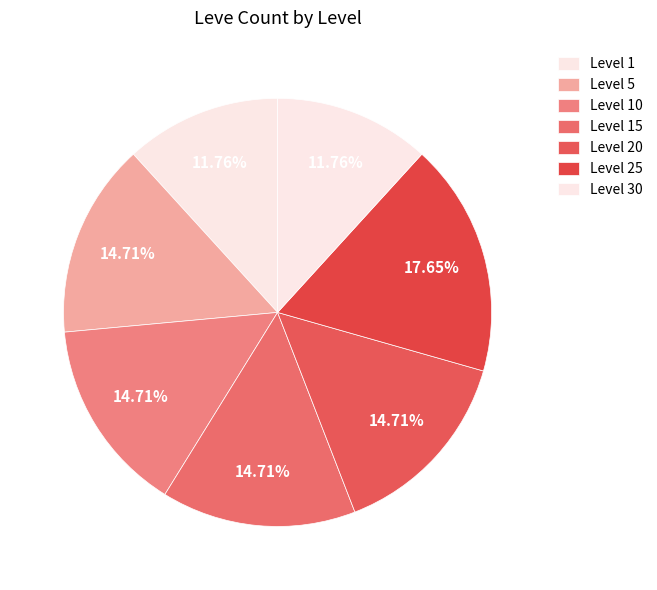

To the nearest percent, what is the average slice percentage?

14%